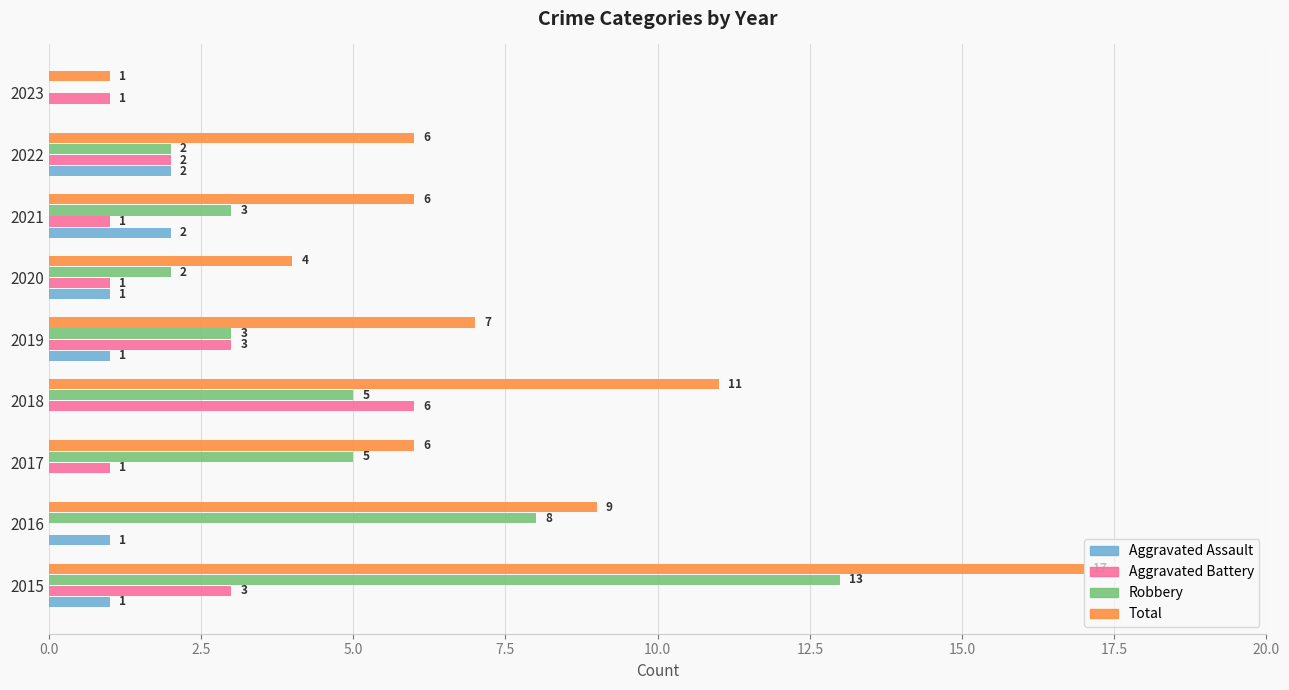

Count the Aggravated Assault values in the range 0 to 1.

7